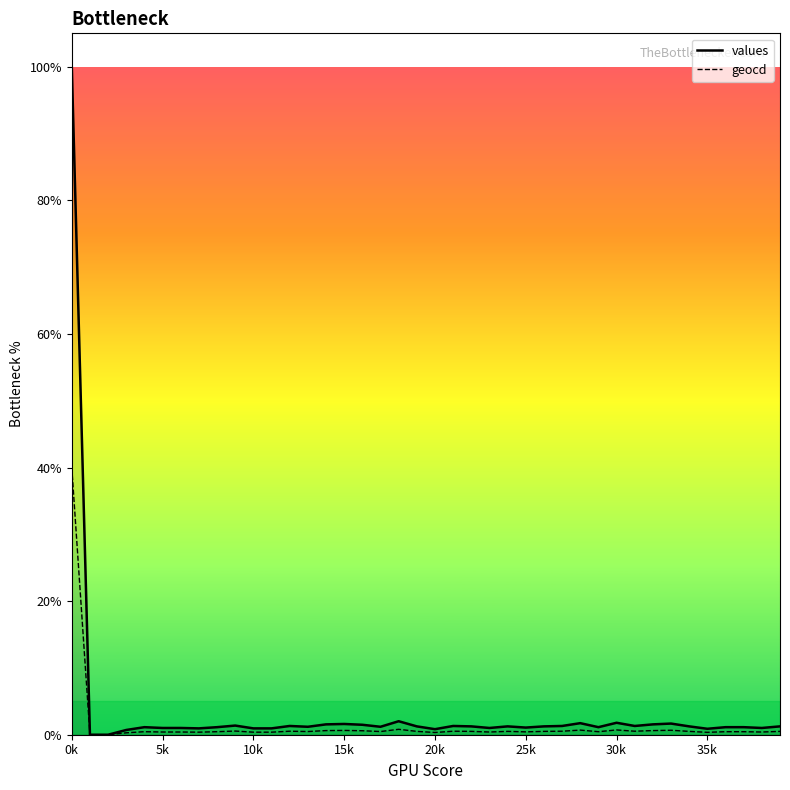

True or false: geocd and values intersect in this chart.

False